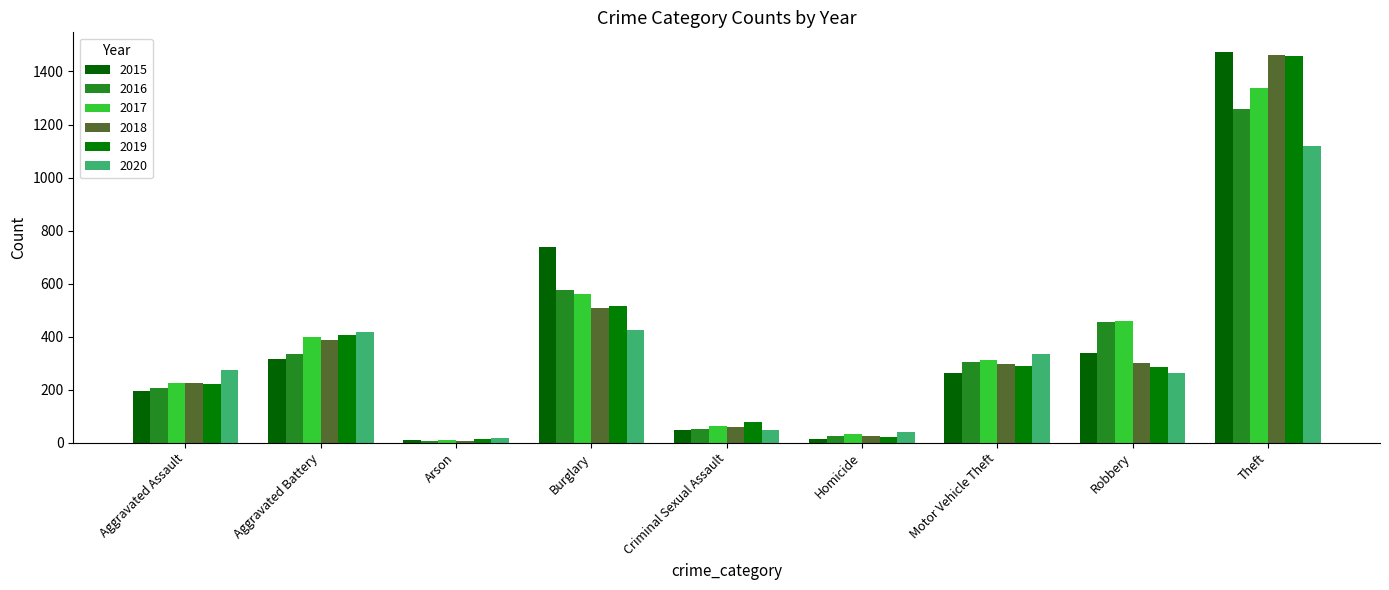

Does the chart contain stacked bars?

No